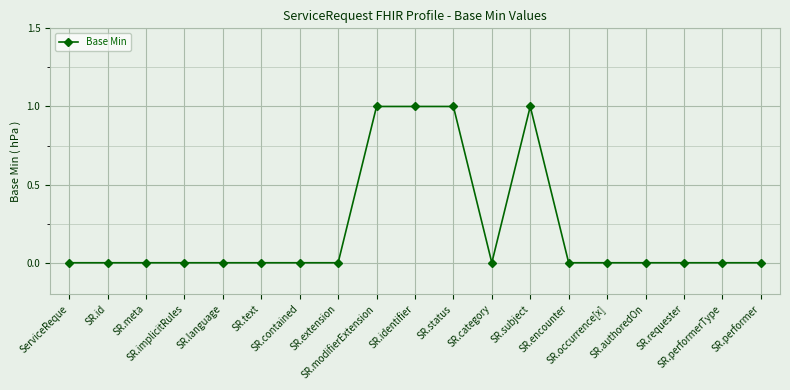

What is the value of the 13th point from the left?

1